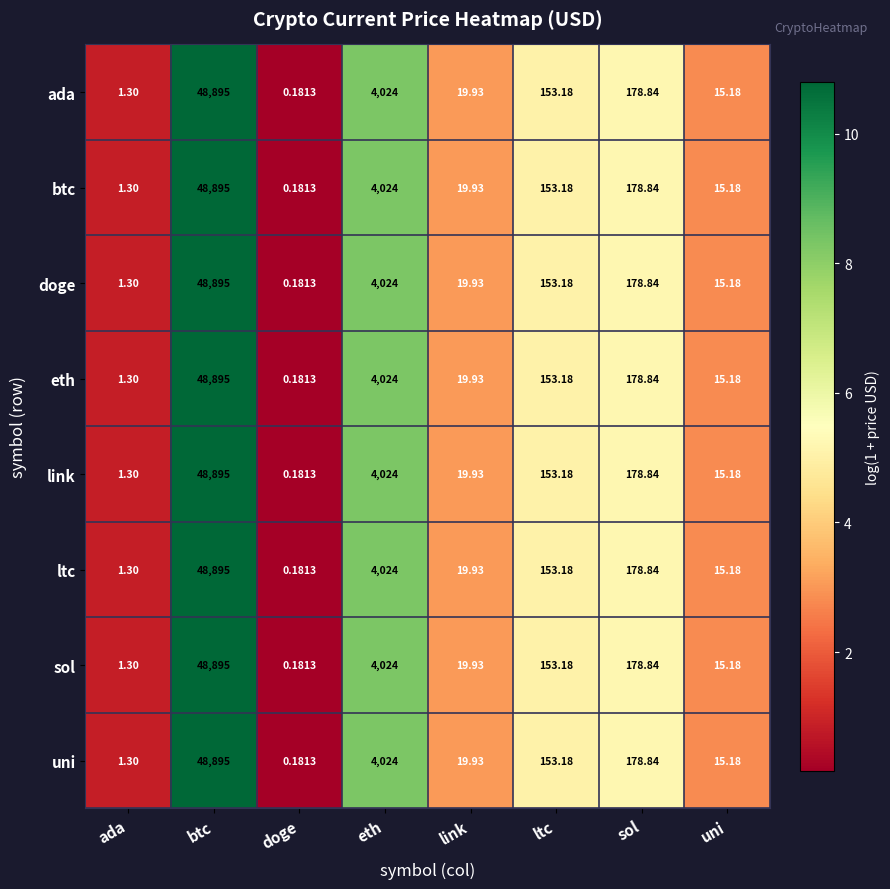

At which label does ltc first exceed 153?

btc